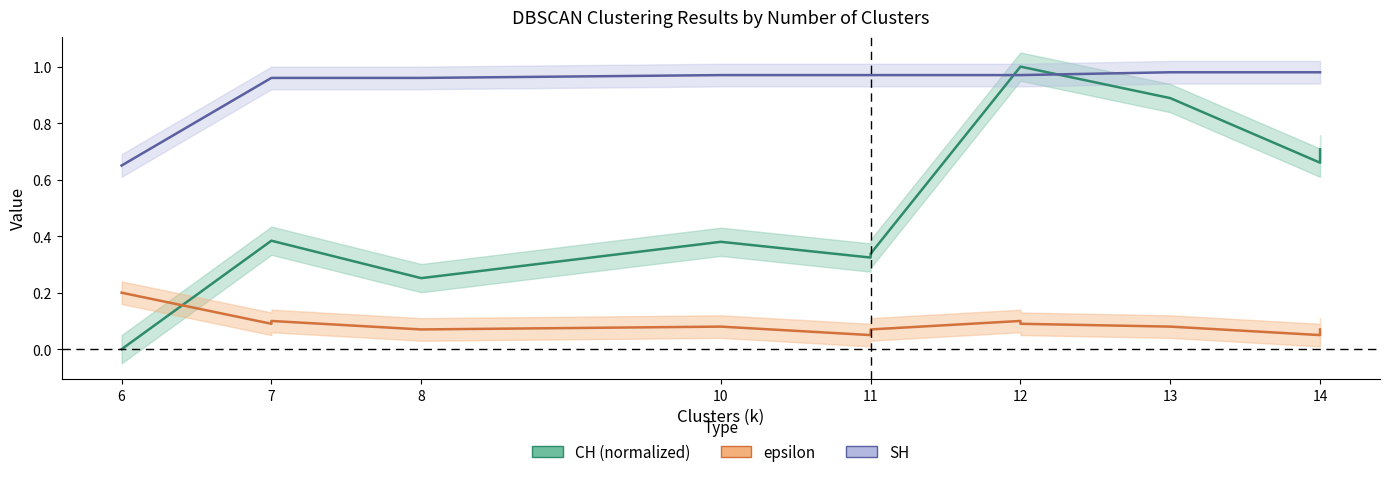

Count the number of data series in this chart.

3